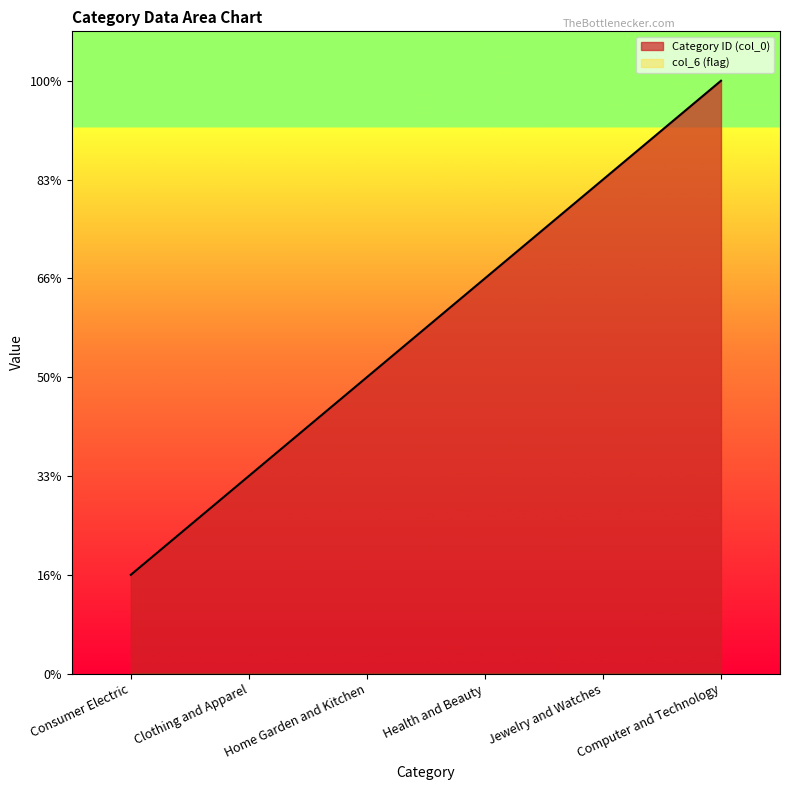

Does the chart display data point markers on the line(s)?

No